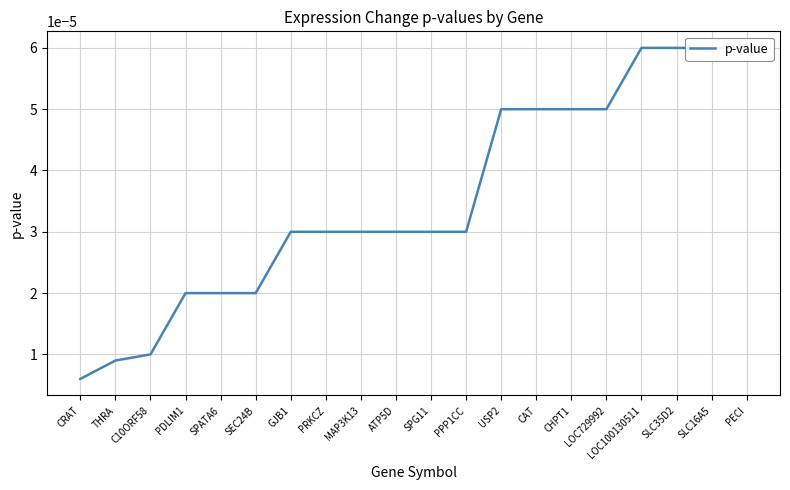

Rank the categories by value from lowest to highest.

CRAT, THRA, C10ORF58, PDLIM1, SPATA6, SEC24B, GJB1, PRKCZ, MAP3K13, ATP5D, SPG11, PPP1CC, USP2, CAT, CHPT1, LOC729992, LOC100130511, SLC35D2, SLC16A5, PECI